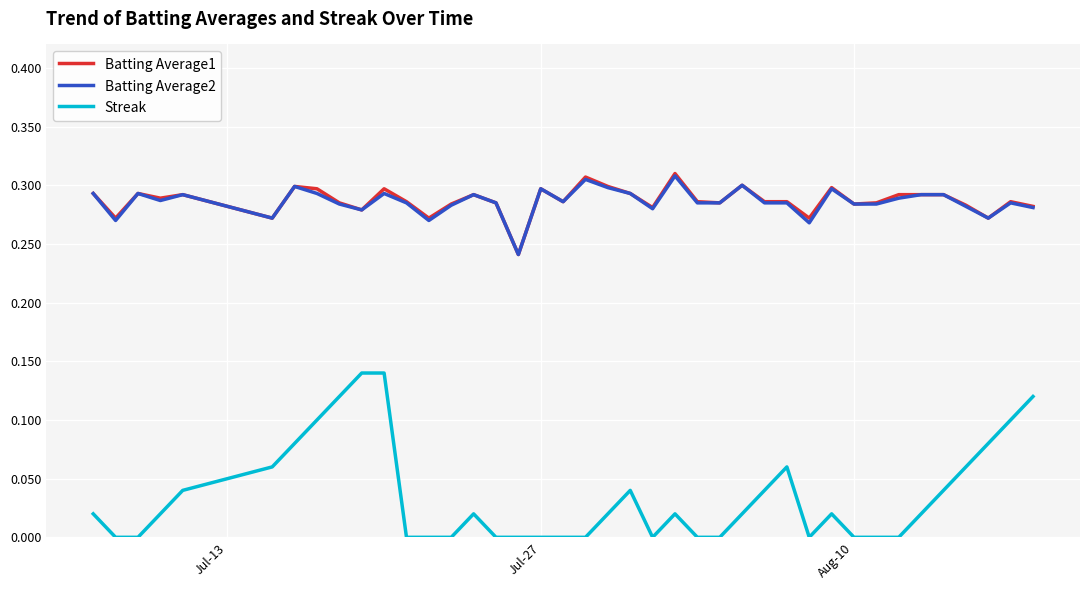

True or false: Streak and Batting Average1 cross at least once.

False